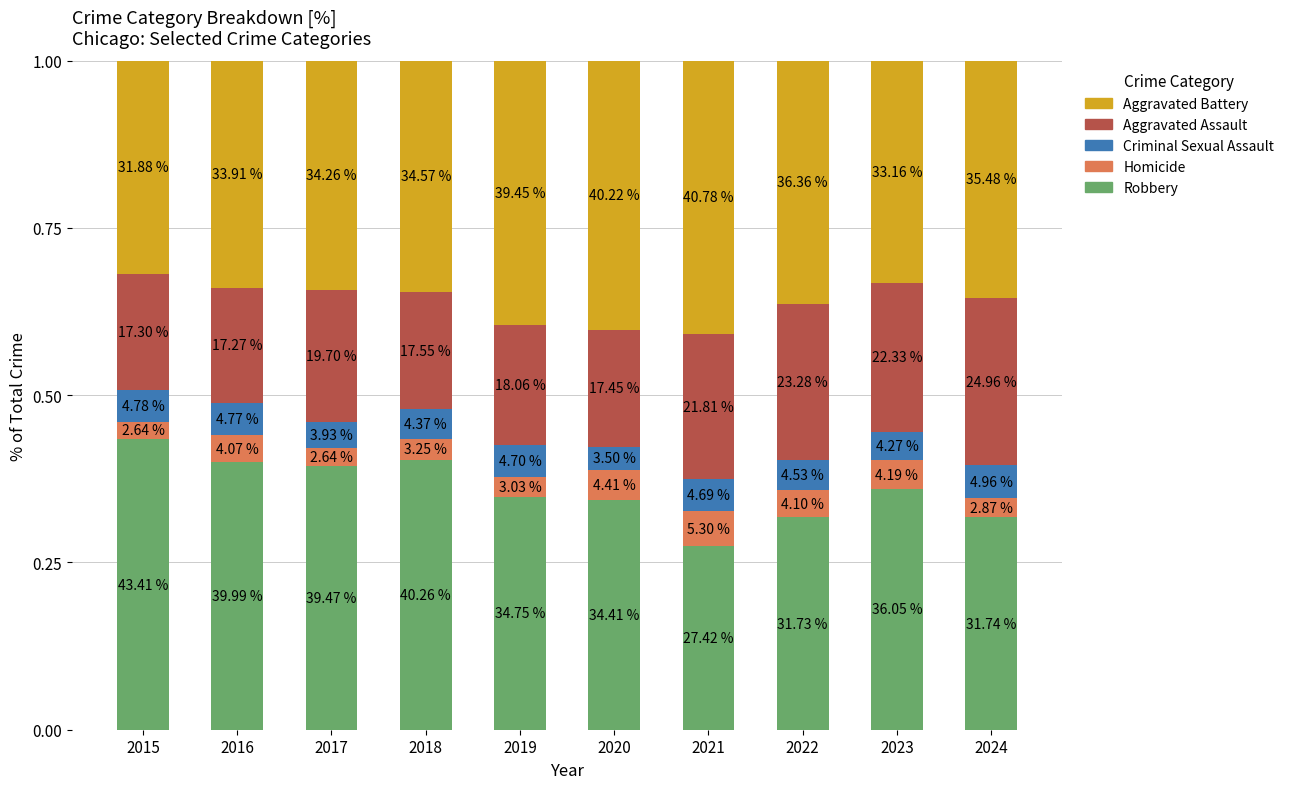

What are all the series names shown in the legend?

Aggravated Battery, Aggravated Assault, Criminal Sexual Assault, Homicide, Robbery